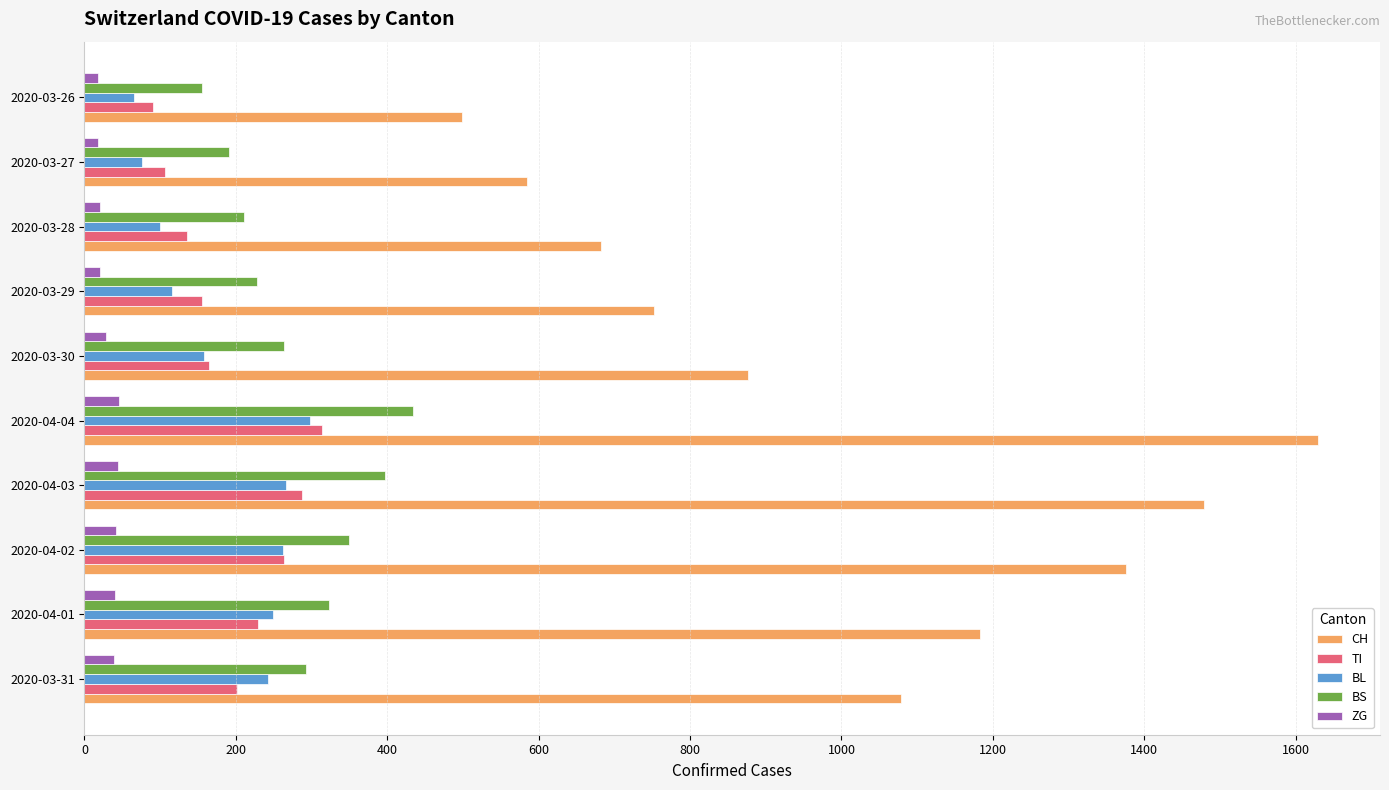

Which label corresponds to the largest value in the chart?

2020-04-04